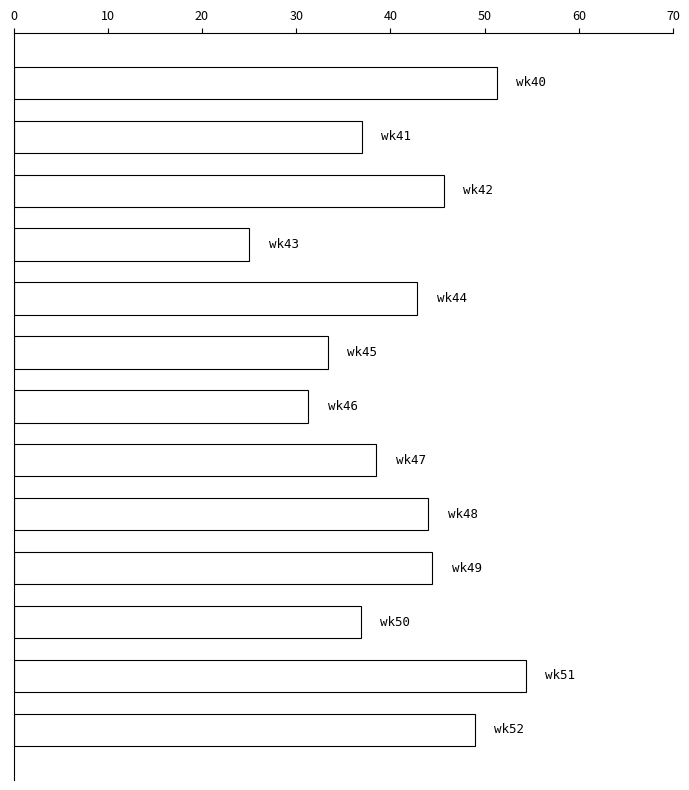

What is the sum of all values?

533.4